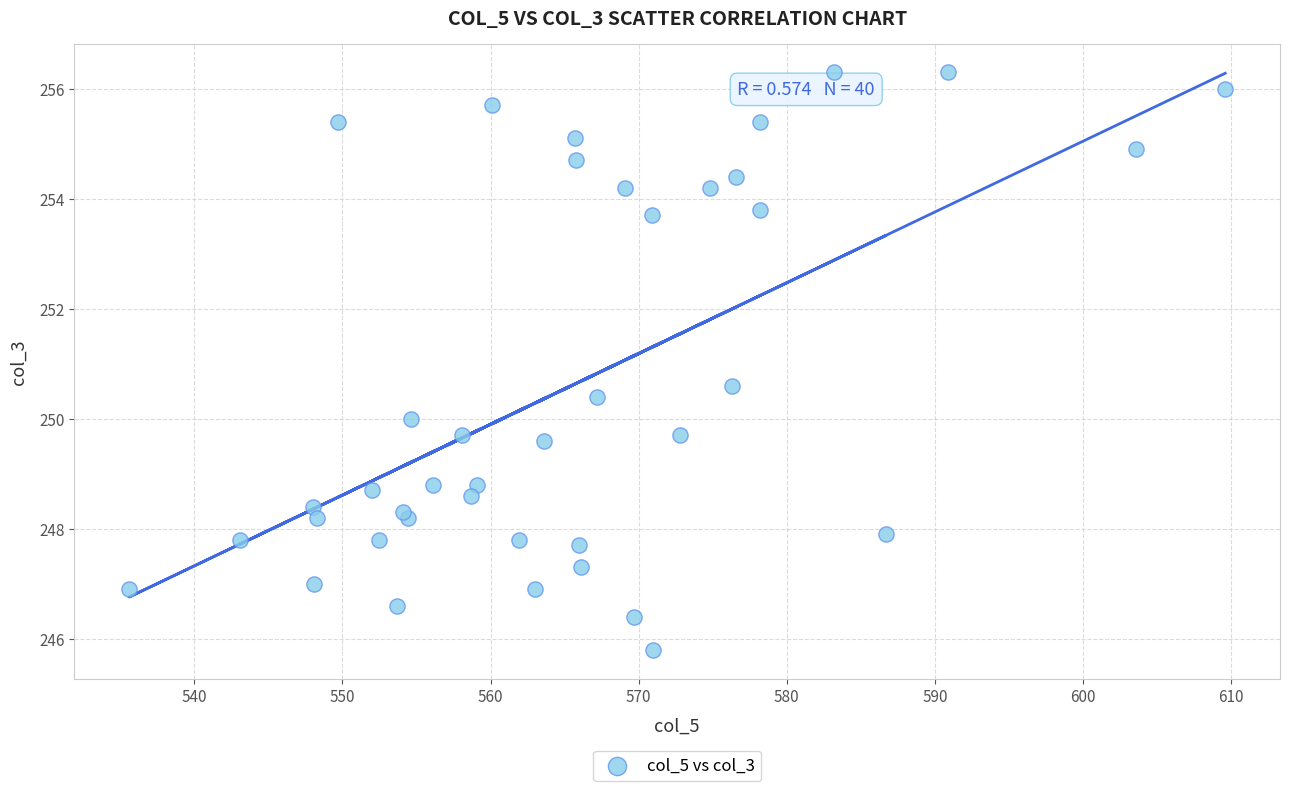

What Y value in the scatter plot is closest to 251?

250.6